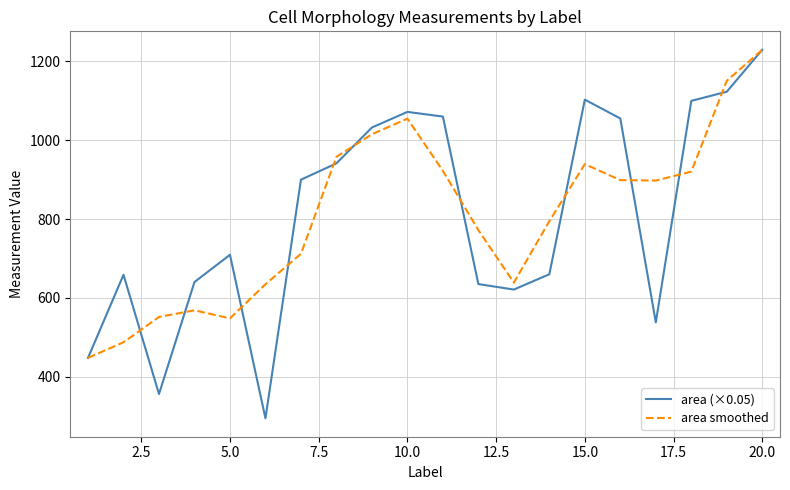

What is the maximum value shown in the chart?

1229.0